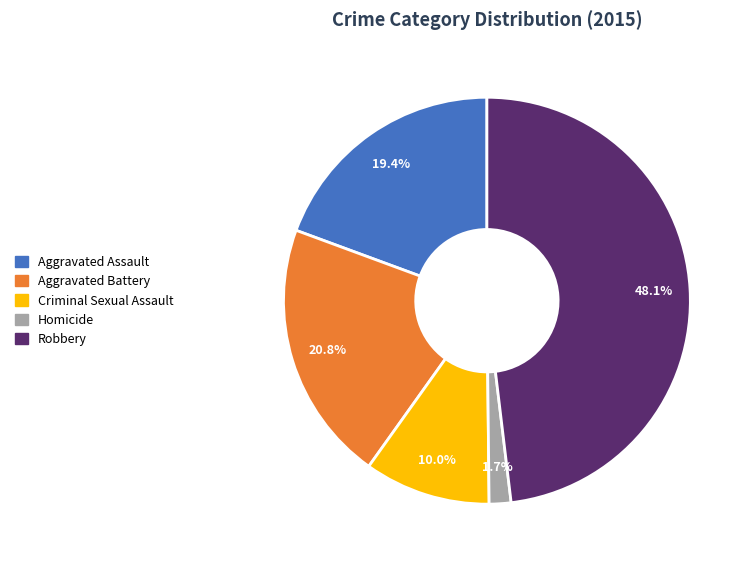

Between Aggravated Assault and Criminal Sexual Assault, which is larger?

Aggravated Assault